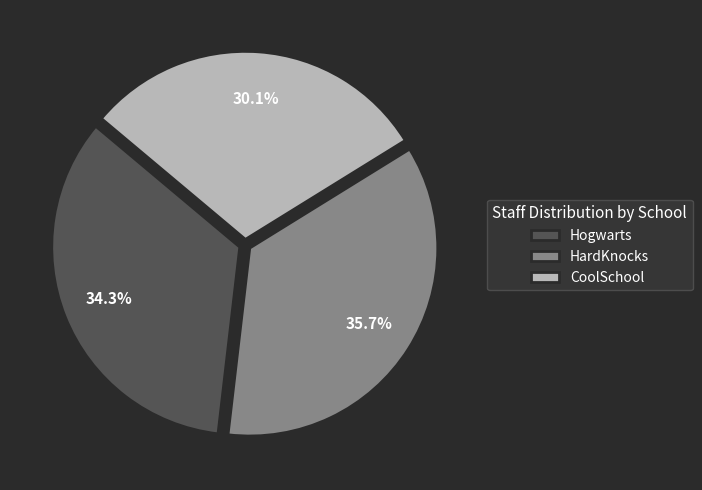

Approximately how many times larger is the value at Hogwarts compared to HardKnocks?

1.0